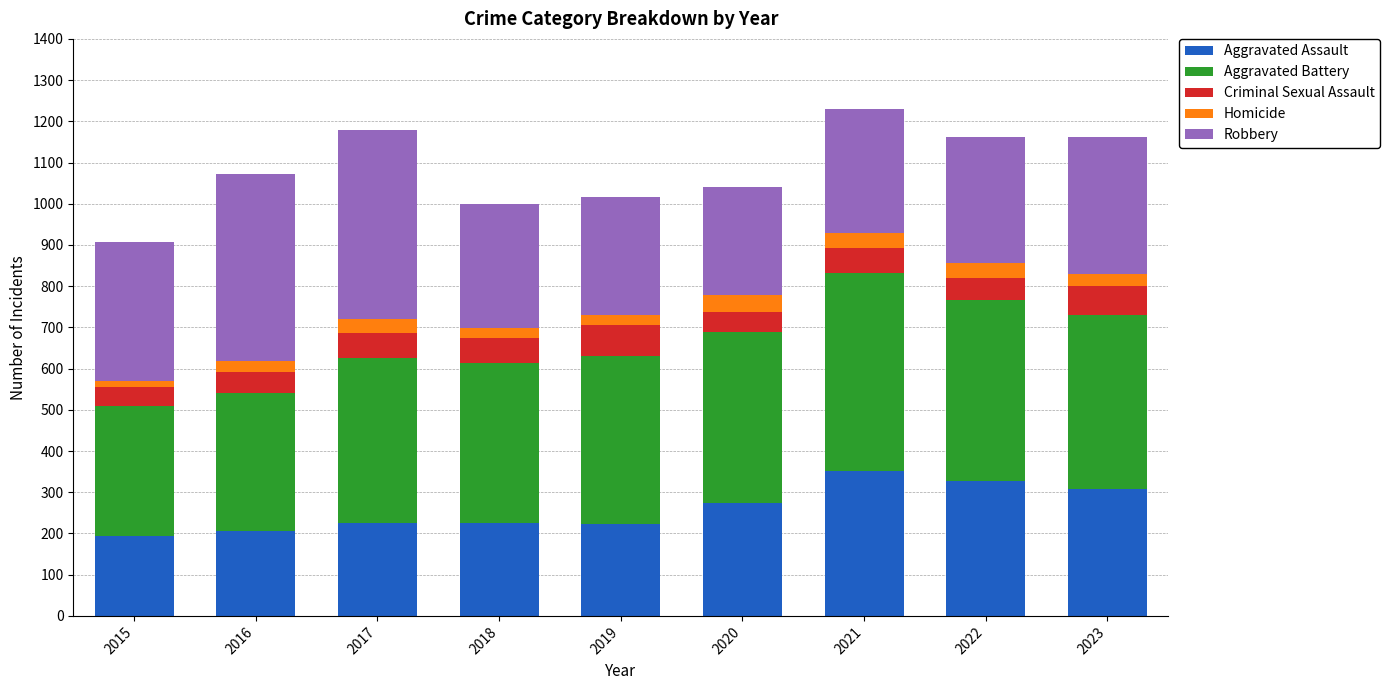

Is it true that Aggravated Assault equals 225 at 2018?

True